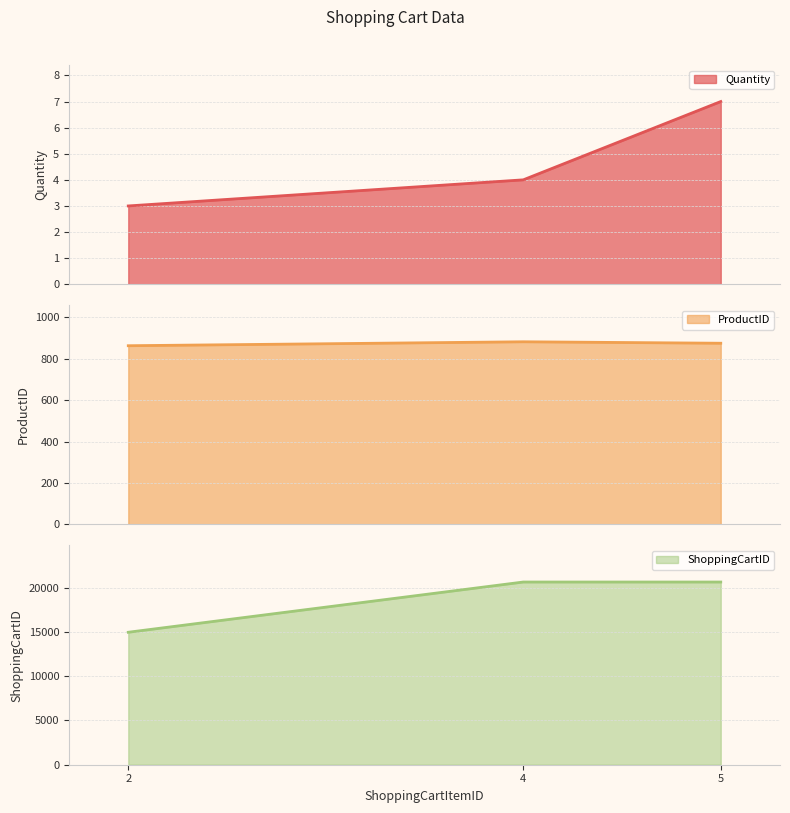

Between 5 and 4, which is larger?

5